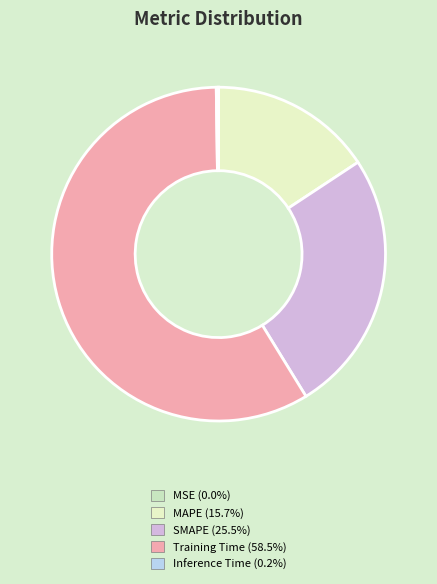

Is it true that SMAPE is 26% of the pie?

True